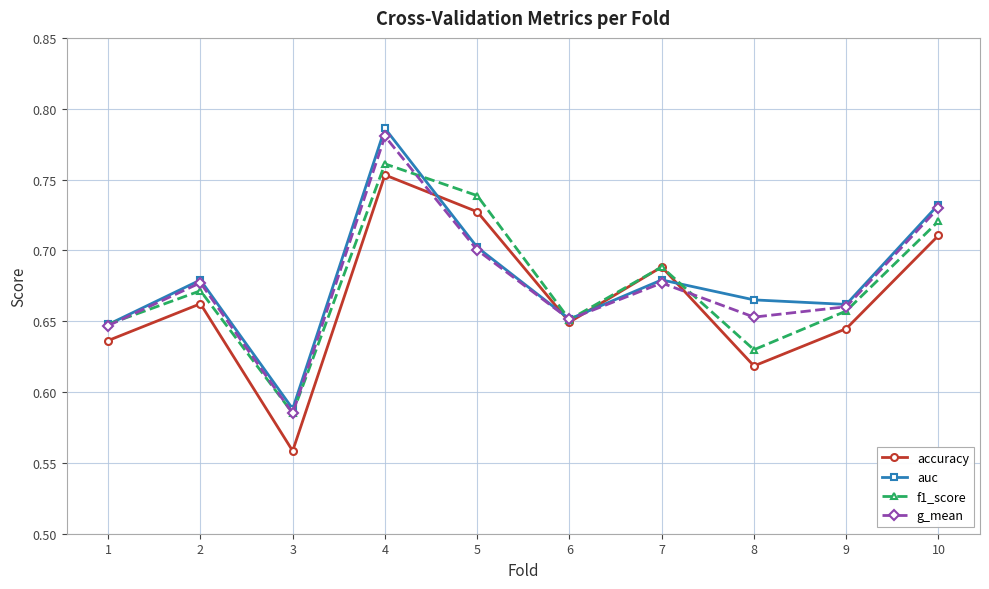

Rank the series by their maximum value, from highest to lowest.

auc, g_mean, f1_score, accuracy